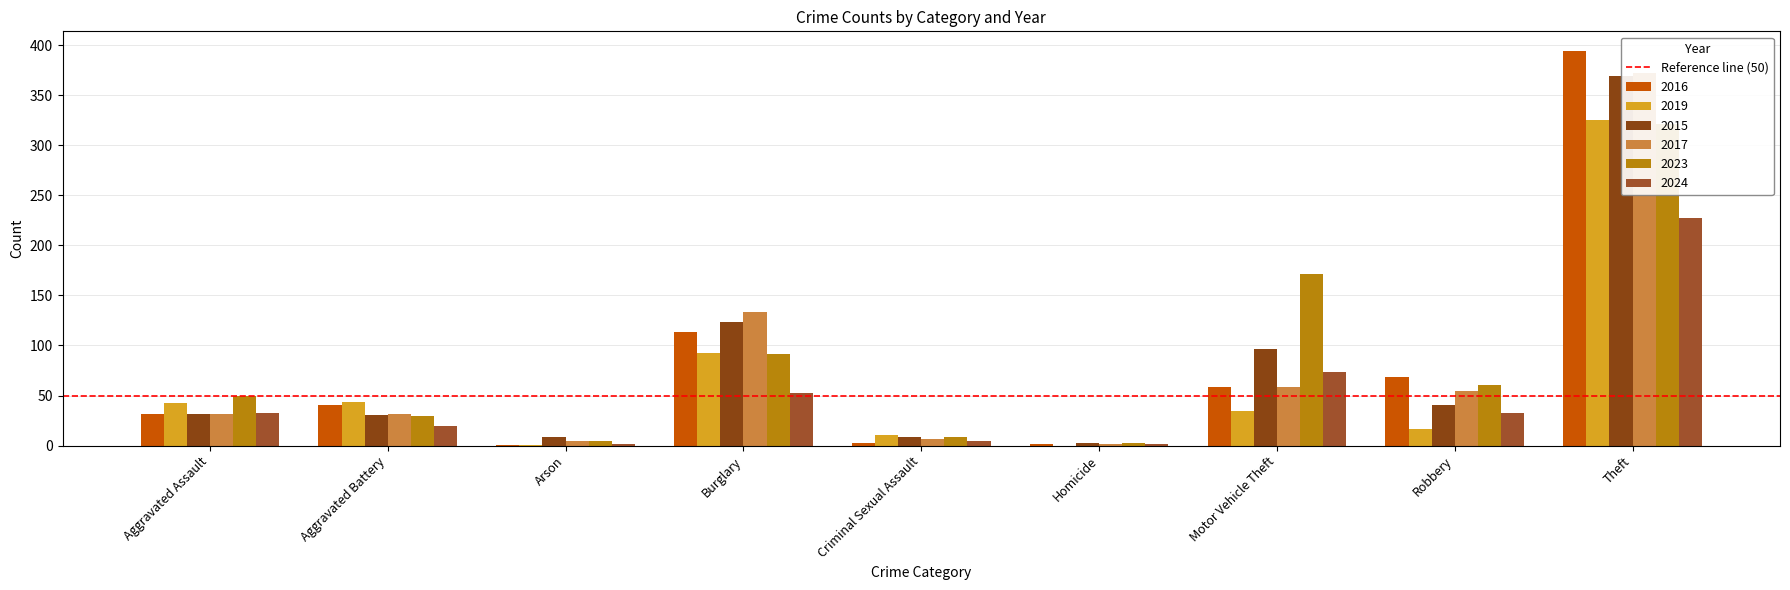

Which series changed the most between Aggravated Assault and Criminal Sexual Assault?

2023